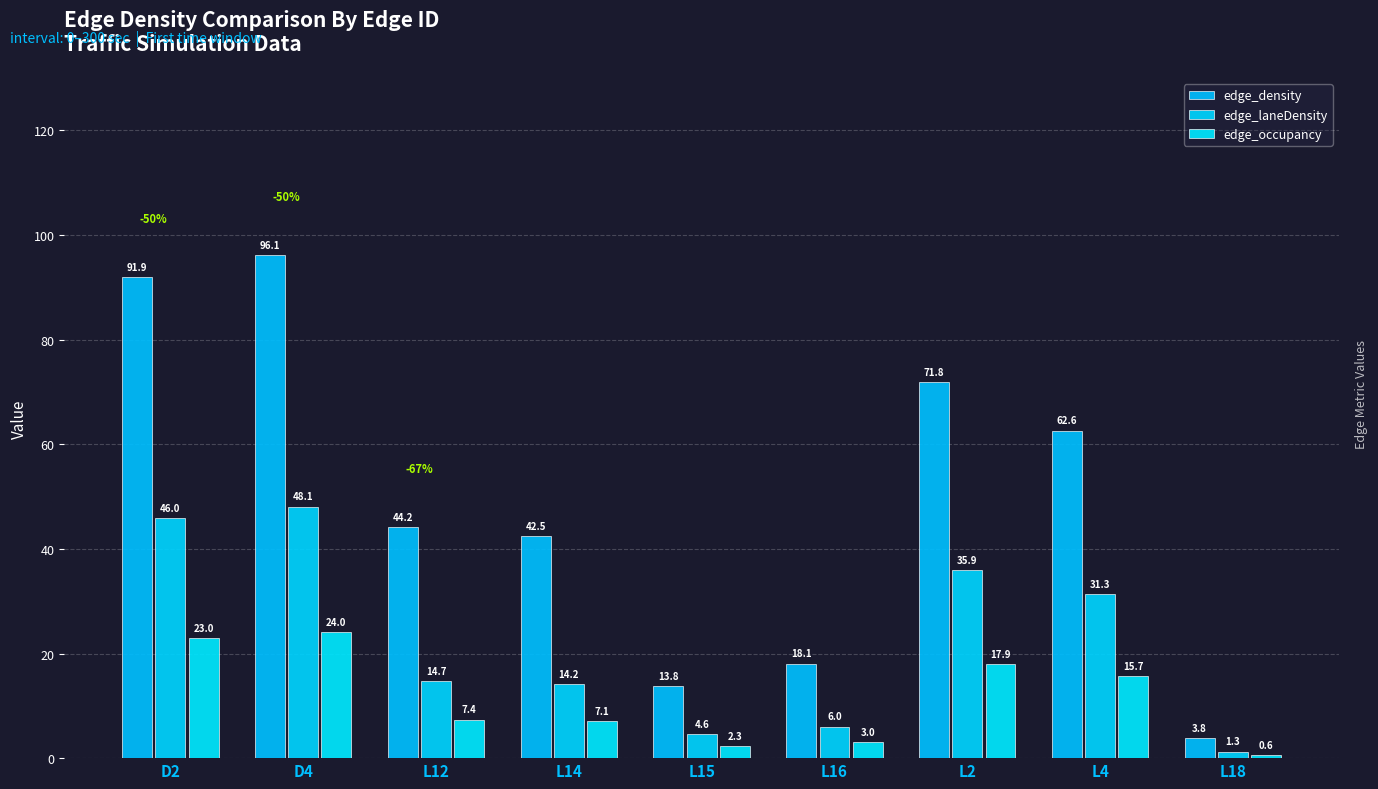

Which series has the largest range (max minus min)?

edge_density